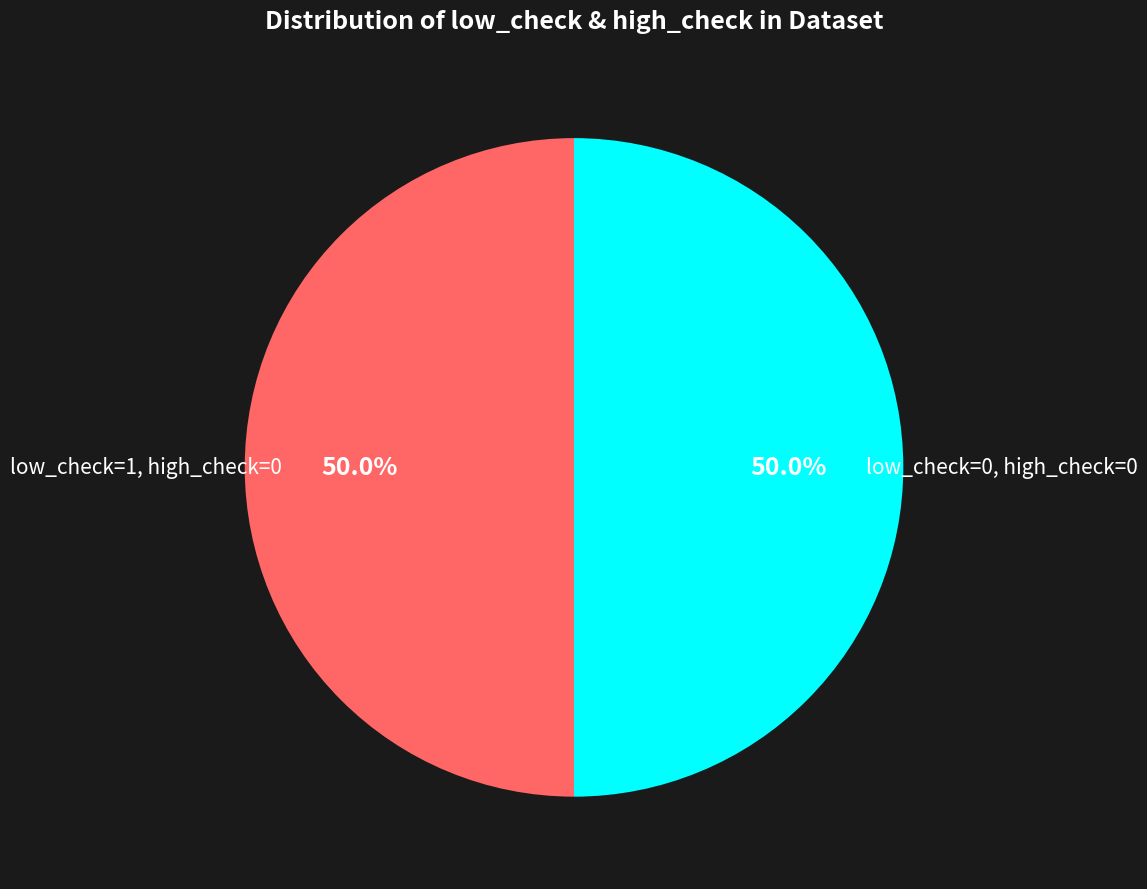

How many segments does this pie chart have?

2